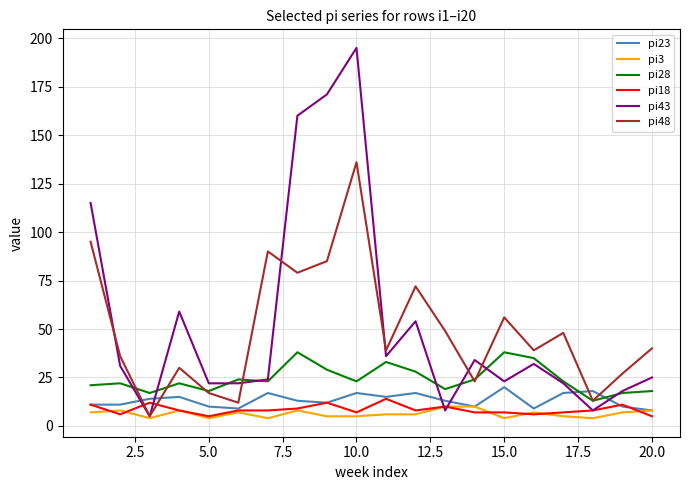

What is the maximum value shown in the chart?

195